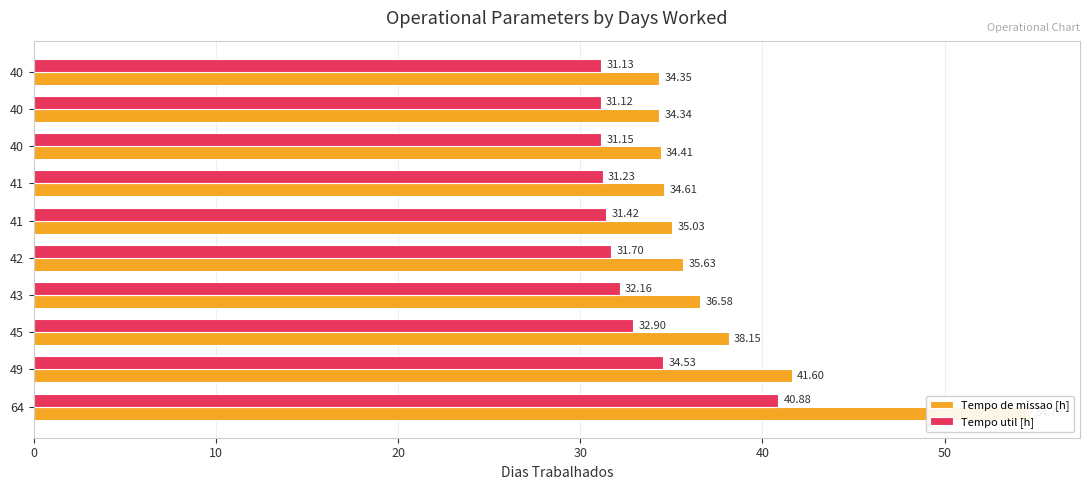

What are all the series names shown in the legend?

Tempo de missao [h], Tempo util [h]